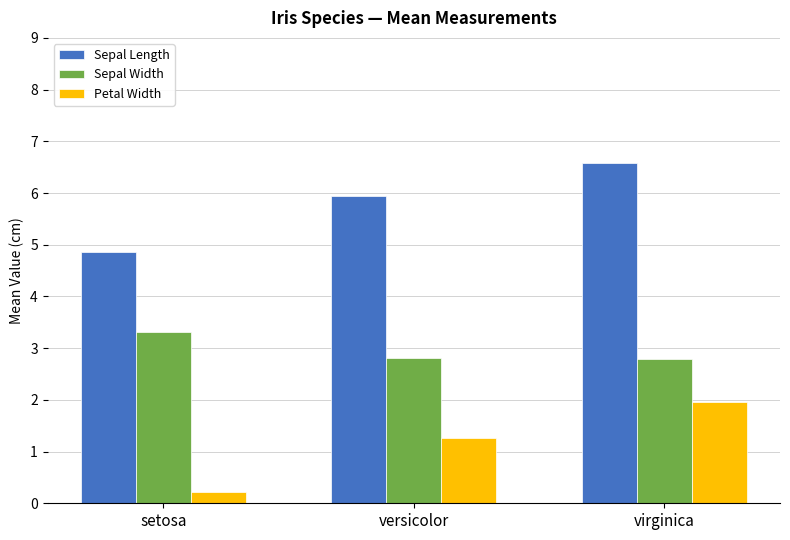

What is the approximate value of Sepal Width at setosa?

3.3